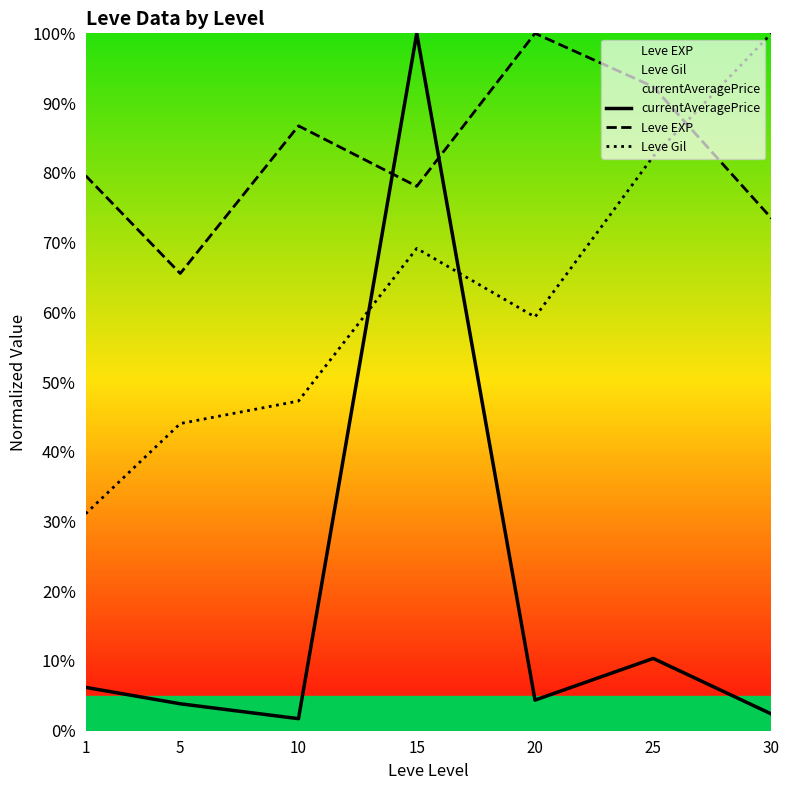

At how many categories does at least one series exceed 20?

7